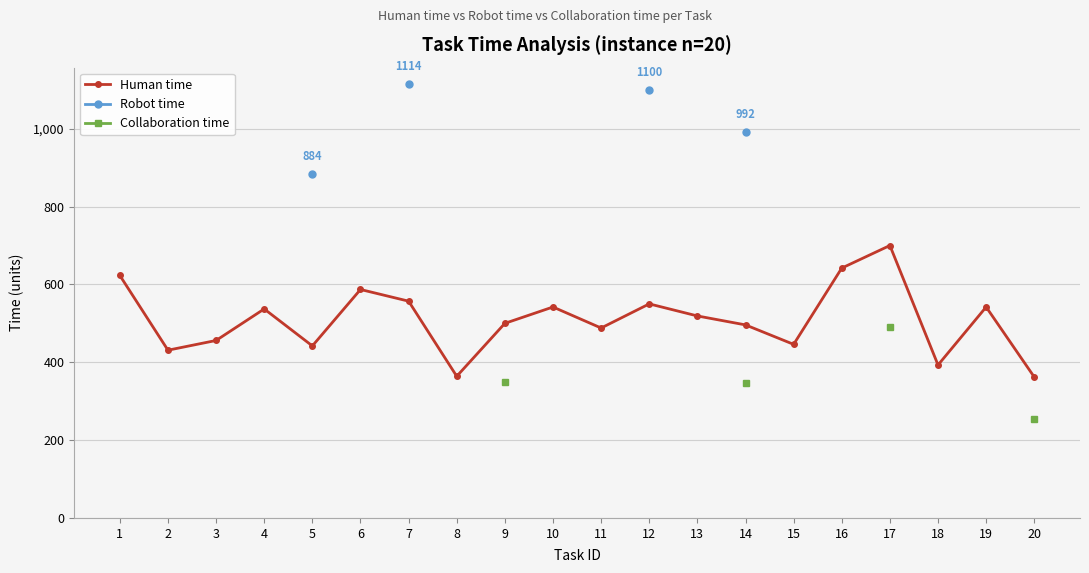

How many lines are shown in the chart?

3